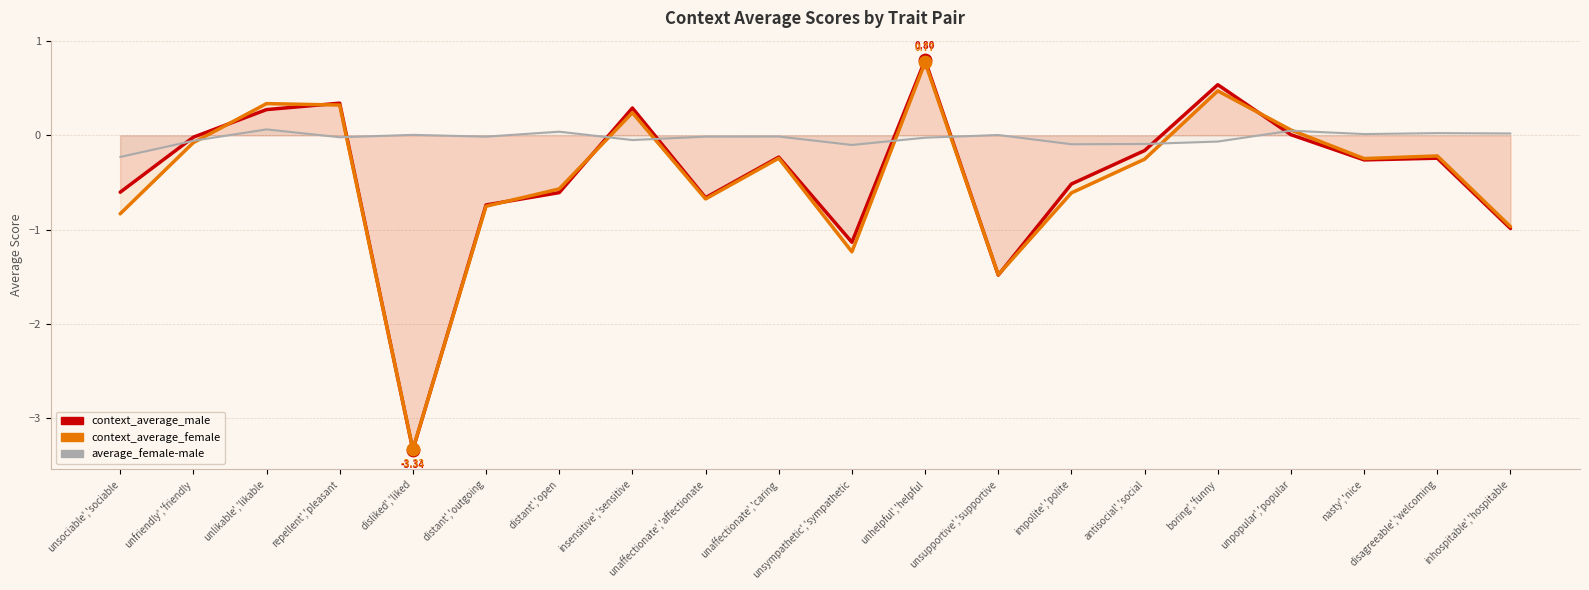

At which category is the sum across all series the highest?

unhelpful','helpful